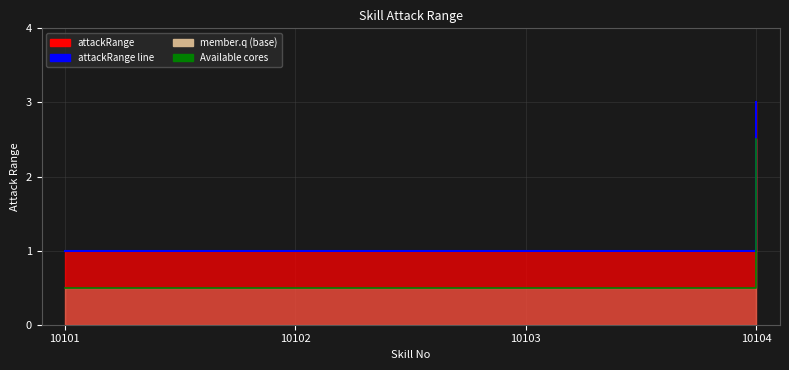

True or false: Available cores and attackRange line intersect in this chart.

False